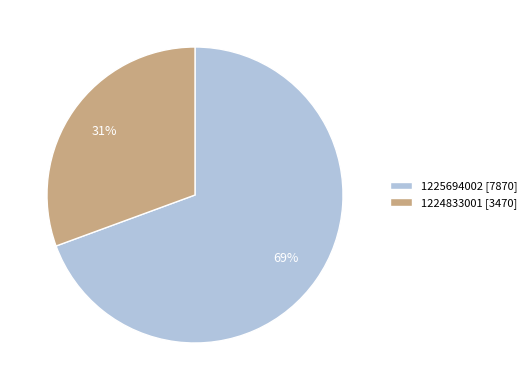

What percentage is the 1225694002 slice, to the nearest percent?

69%